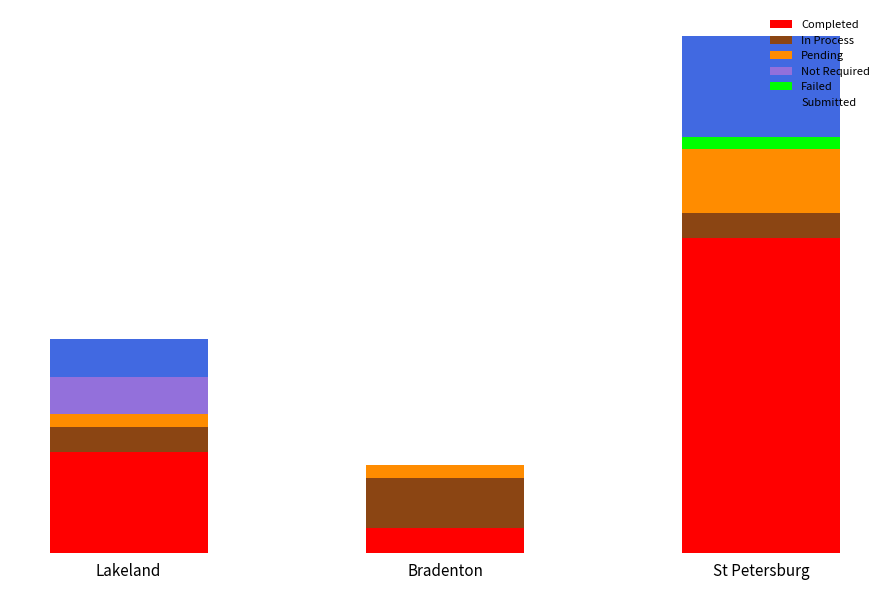

Where is Failed nearest to the value 0?

Lakeland